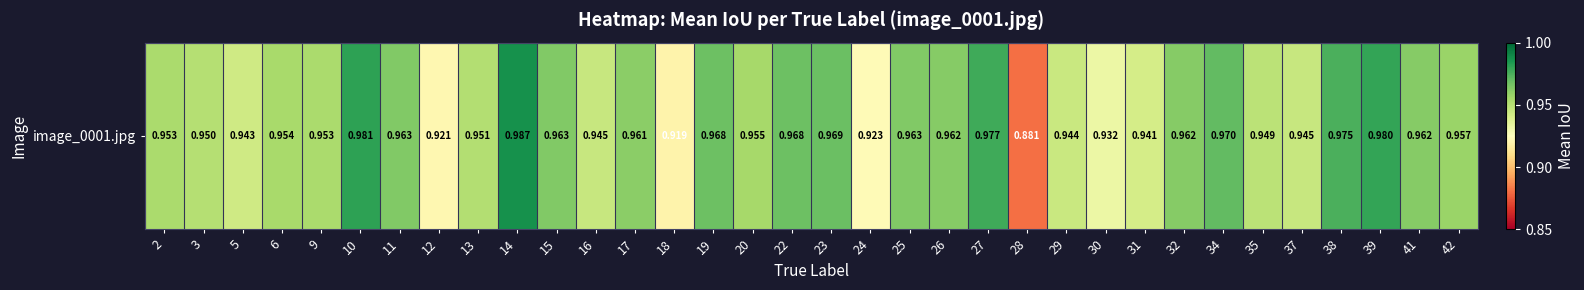

How many values are between 0 and 1?

34